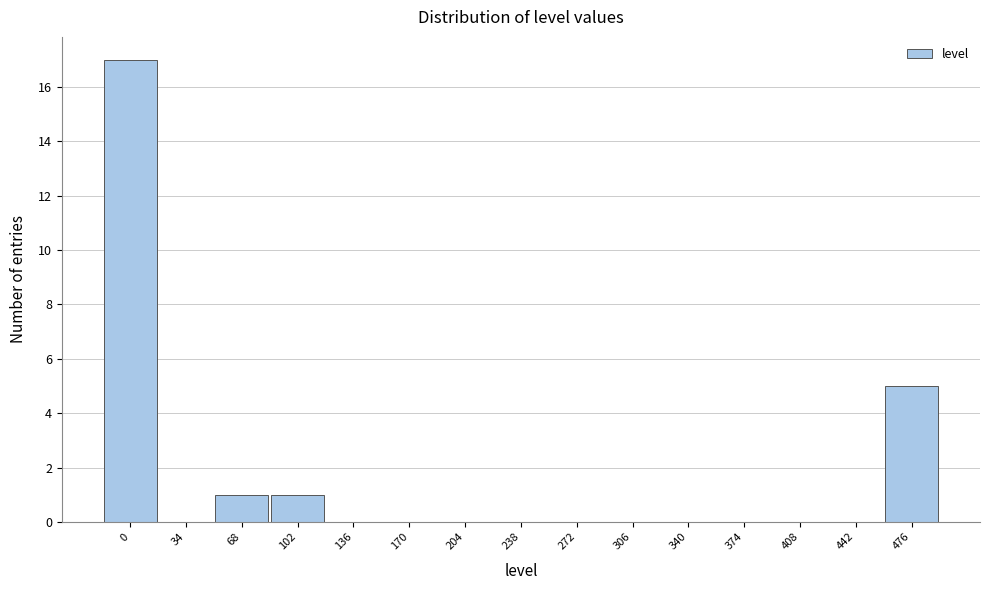

Reading left to right, what are all the values shown in this chart?

0=17	34=0	68=1	102=1	136=0	170=0	204=0	238=0	272=0	306=0	340=0	374=0	408=0	442=0	476=5